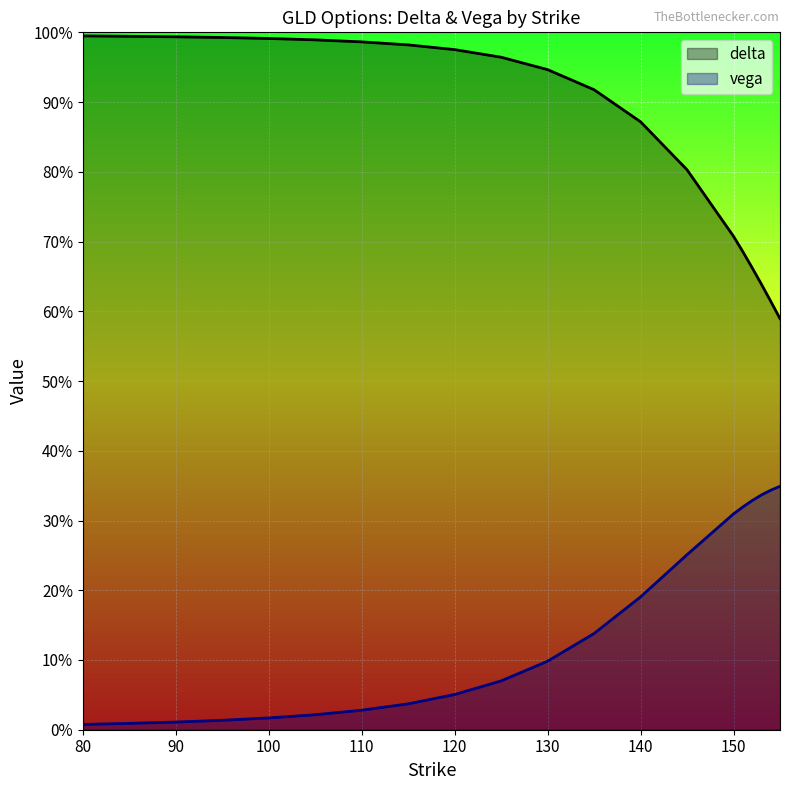

Does the chart display data point markers on the line(s)?

No